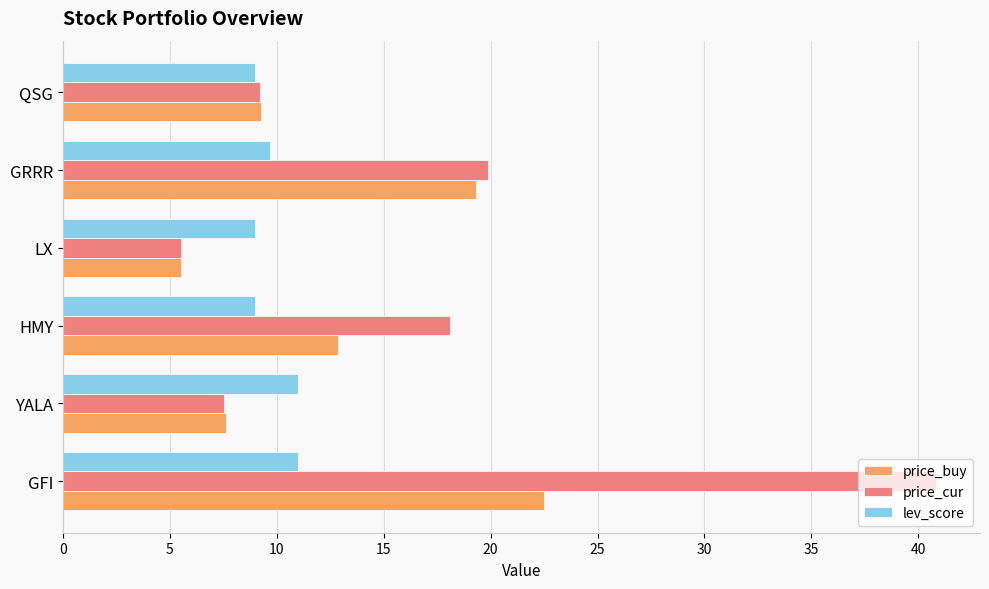

Is it true that lev_score equals 9.0 at LX?

True